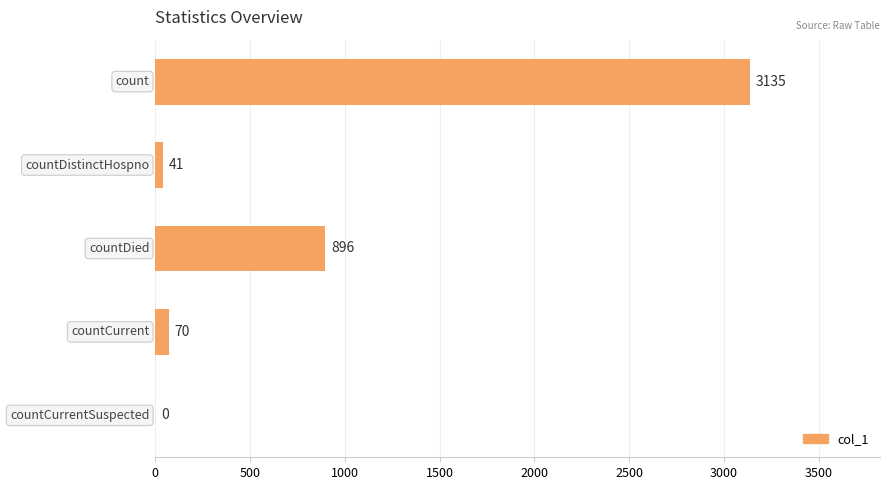

What is the sum of all values?

4142